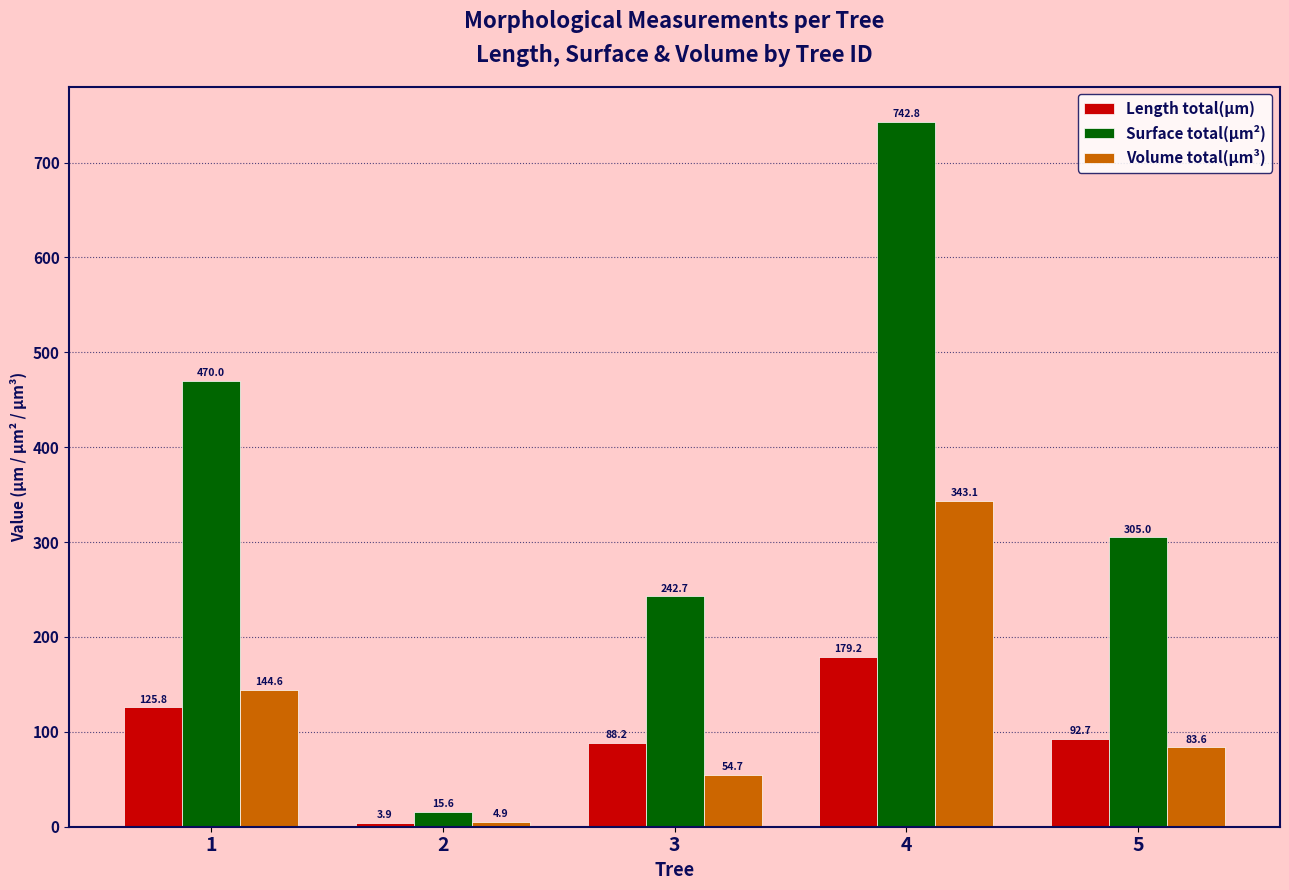

What is the sum of the Surface total(µm²) values at 2 and 4?

758.3